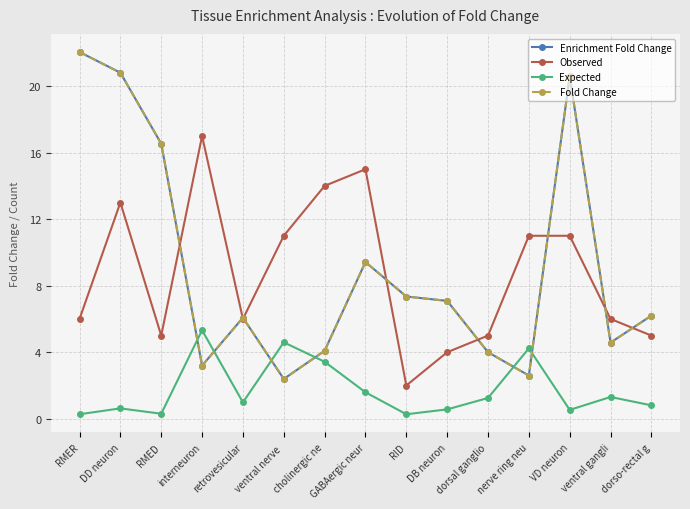

In Enrichment Fold Change, how many points are higher than both neighbors (excluding endpoints)?

3